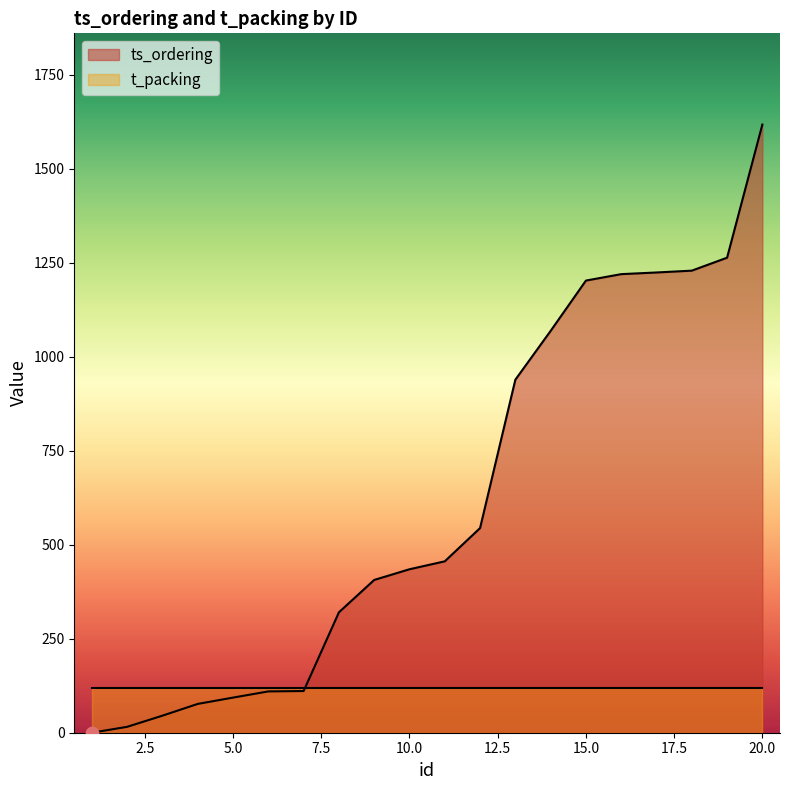

What is the ratio of the value at 17 to the value at 20?

0.8